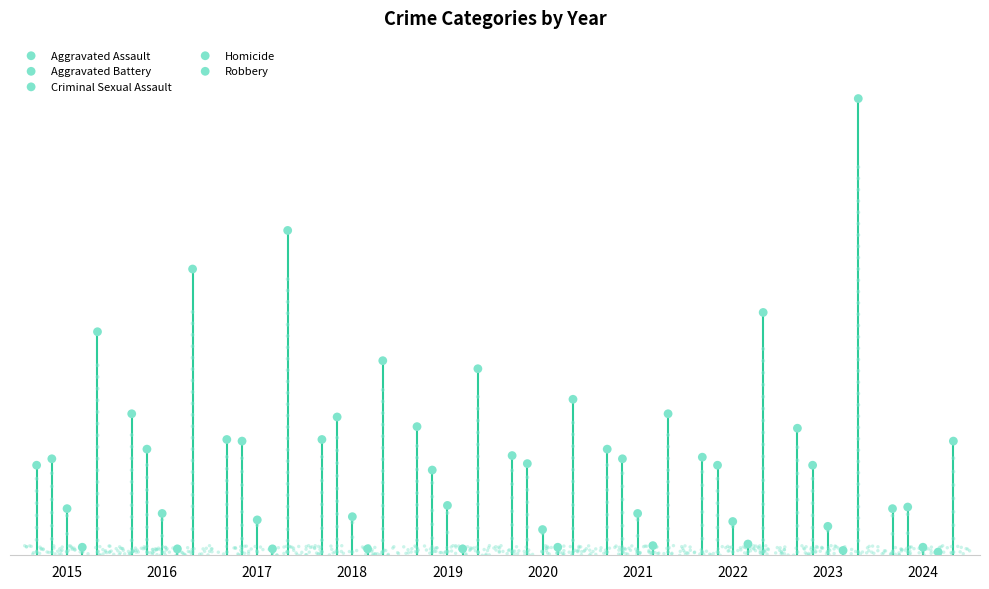

Which series reaches the minimum Y coordinate?

Homicide